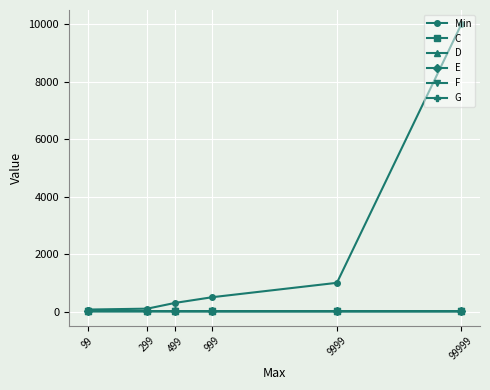

Which series has the largest range (max minus min)?

Min